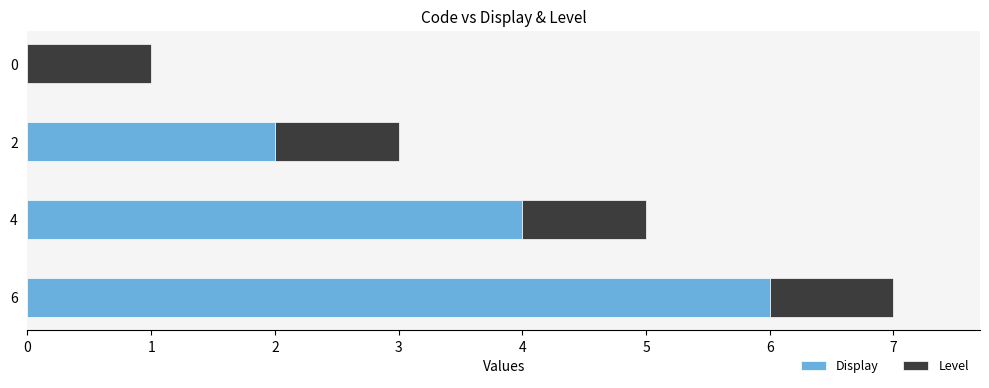

At which category is the sum across all series the highest?

6